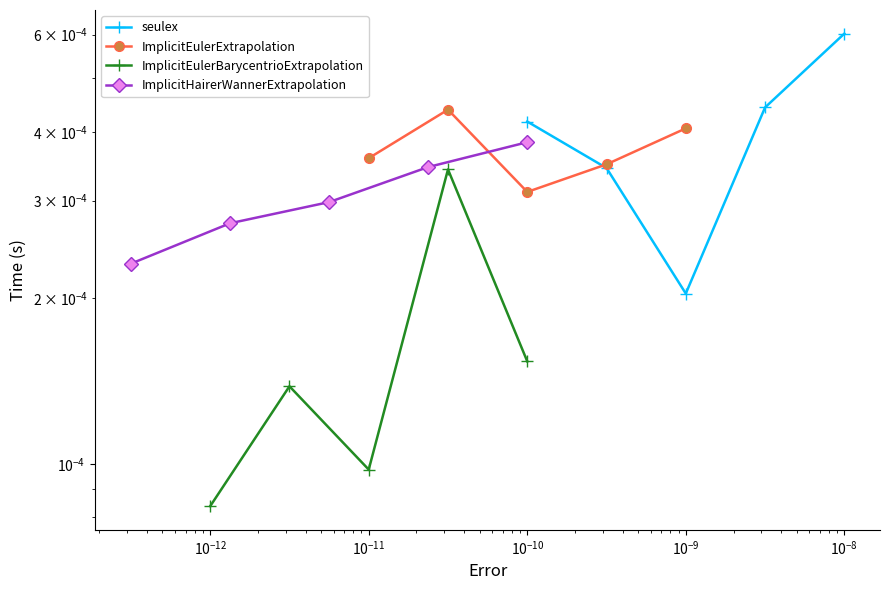

True or false: ImplicitEulerExtrapolation and seulex intersect in this chart.

True